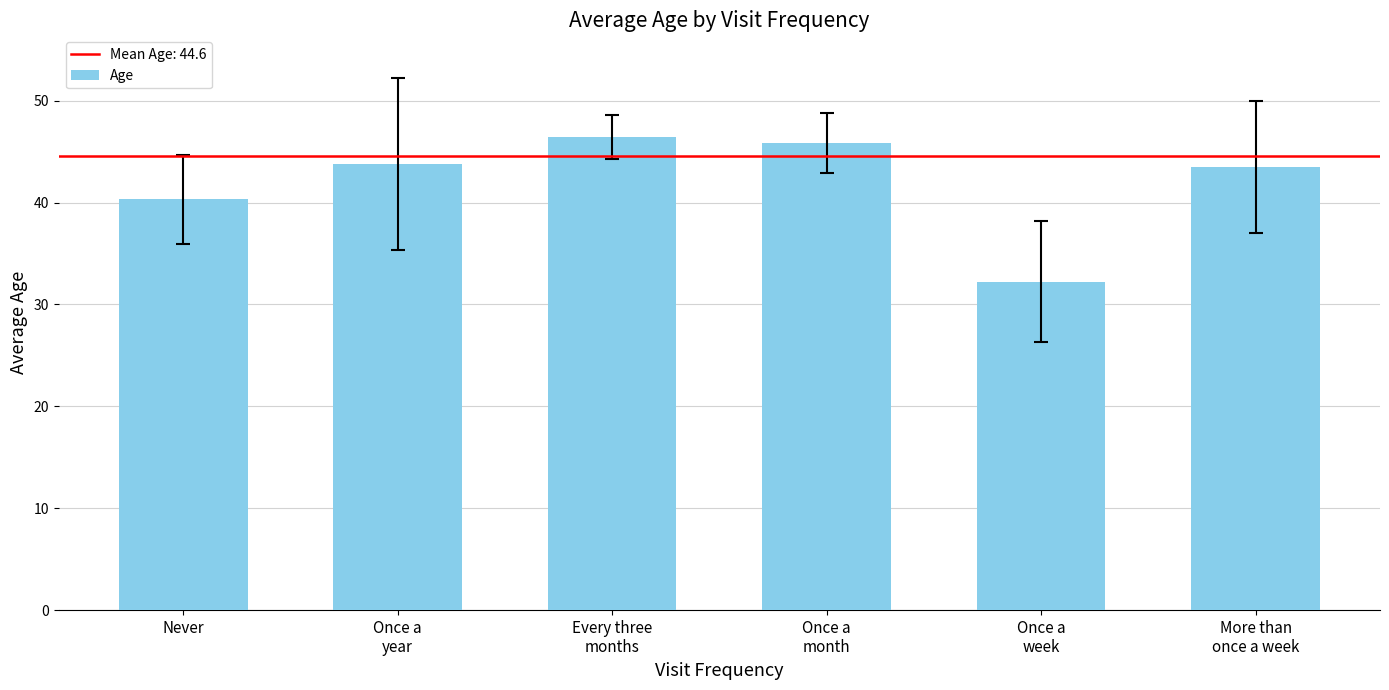

What is the average value?

42.0